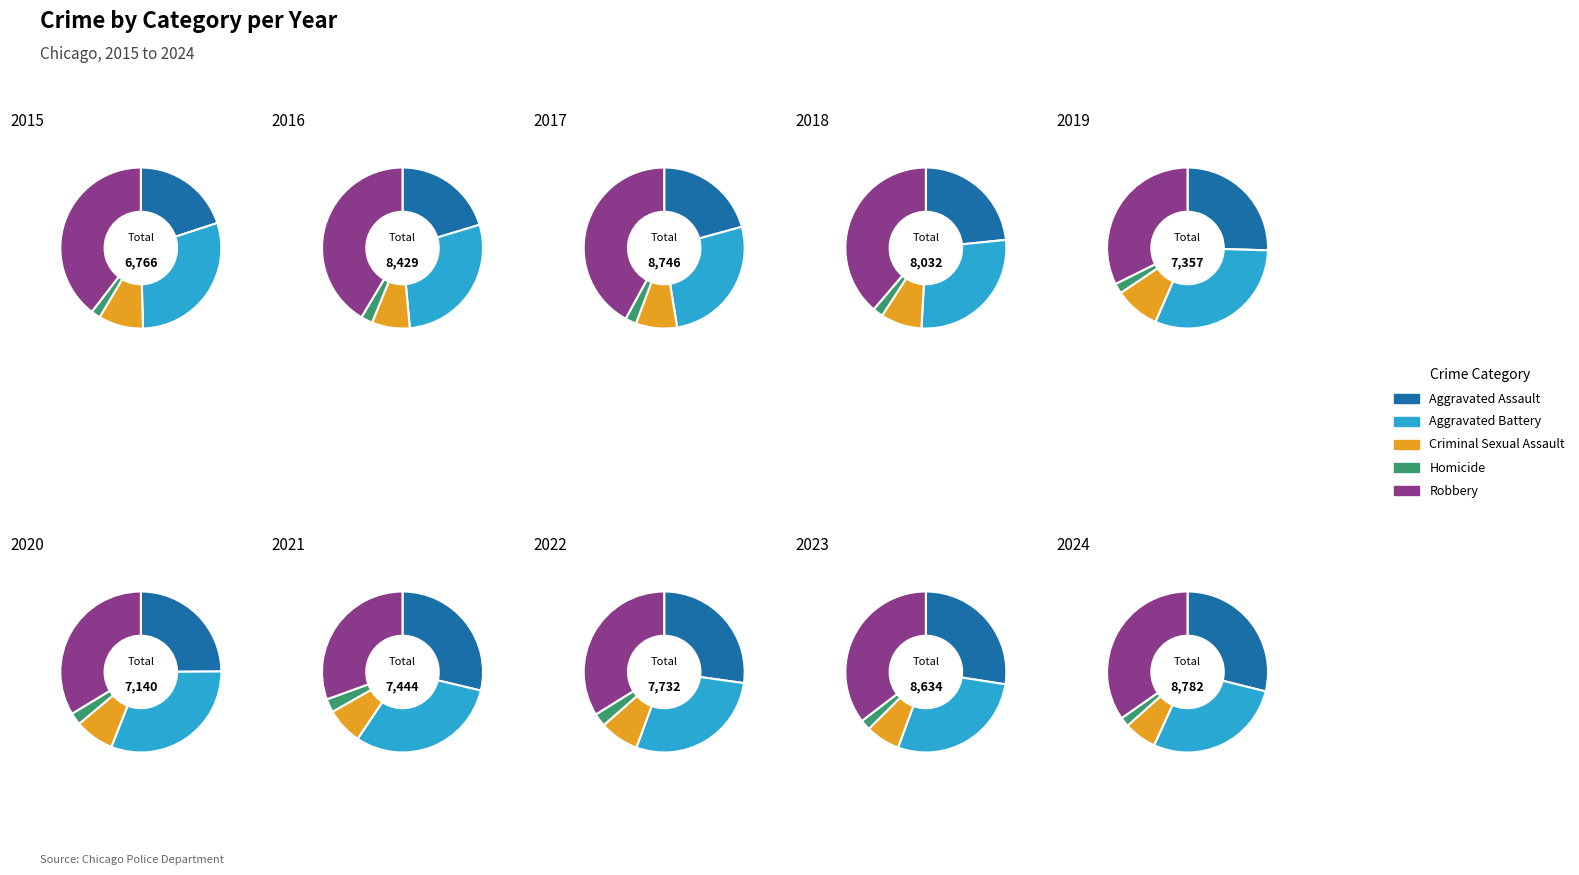

Rank the series at 7 from lowest to highest value.

Homicide, Criminal Sexual Assault, Aggravated Assault, Aggravated Battery, Robbery